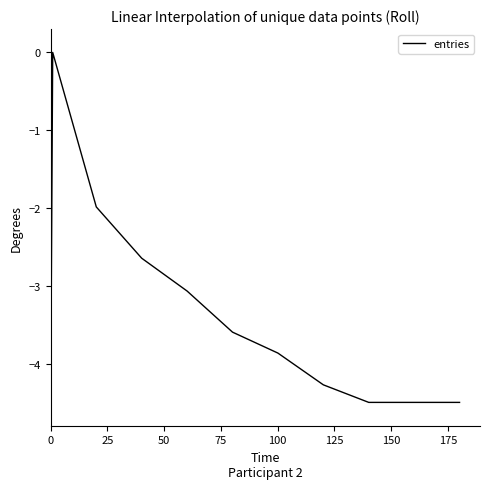

What is the difference between the maximum and minimum values?

4.5